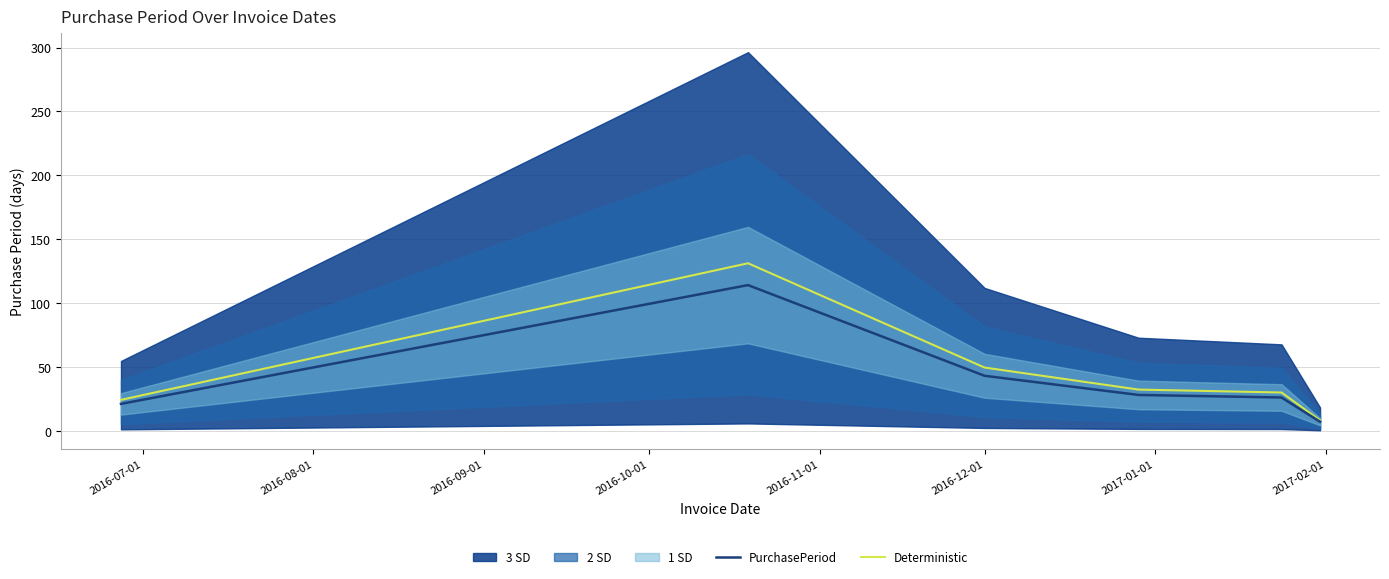

List the series in order of their overall mean, lowest first.

PurchasePeriod, Deterministic